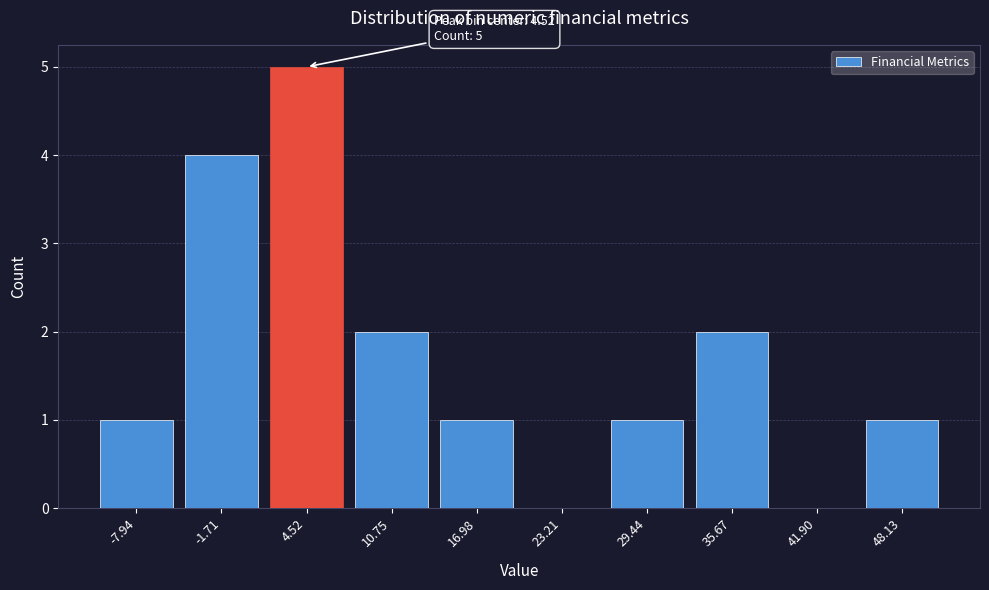

Reading left to right, list all the values displayed in this chart.

-7.94=1	-1.71=4	4.52=5	10.75=2	16.98=1	23.21=0	29.44=1	35.67=2	41.90=0	48.13=1